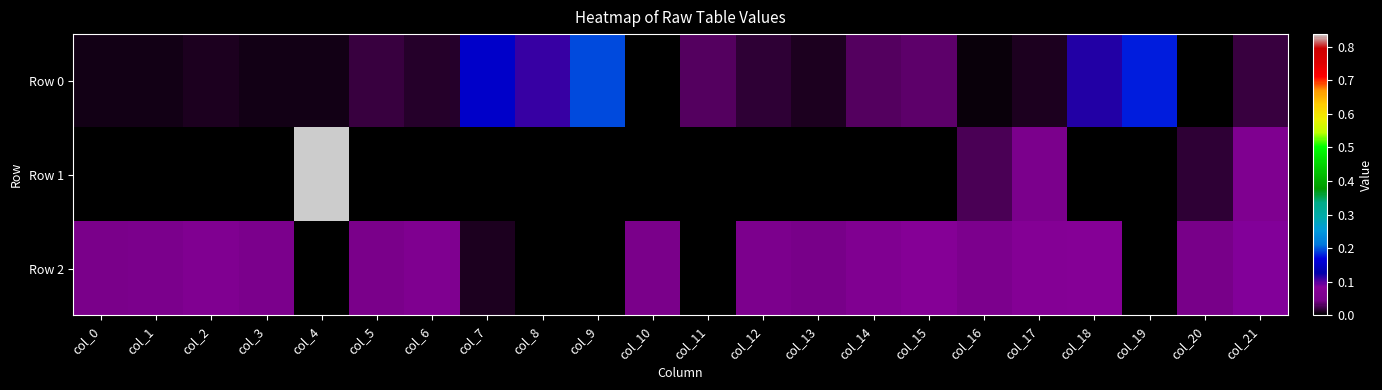

Rank the series at col_13 from lowest to highest value.

Row 1, Row 0, Row 2